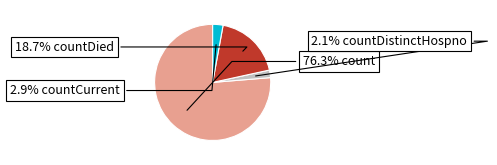

Is there a majority slice in this chart?

Yes